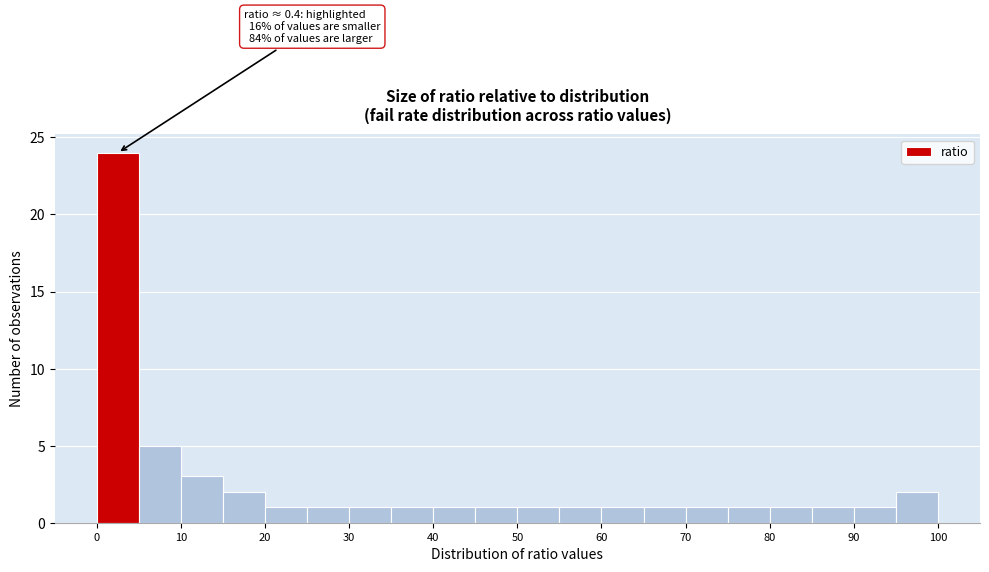

Which range on the x-axis has the tallest bar?

0 to 5